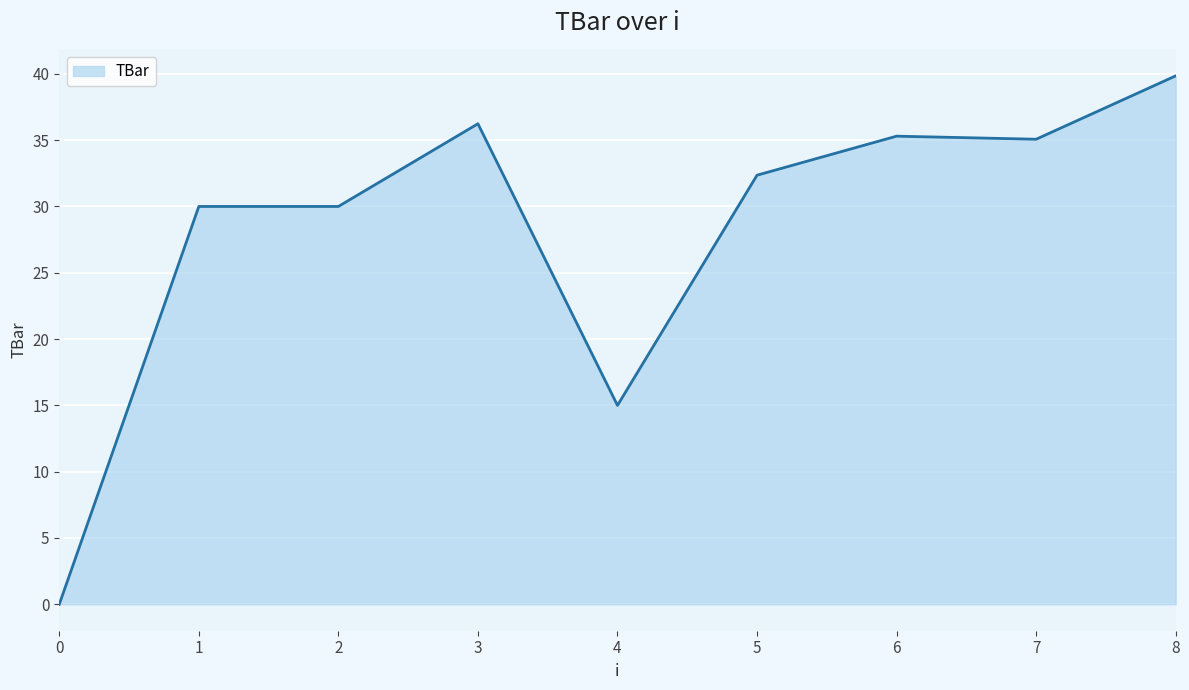

What is the approximate value at 3?

36.2